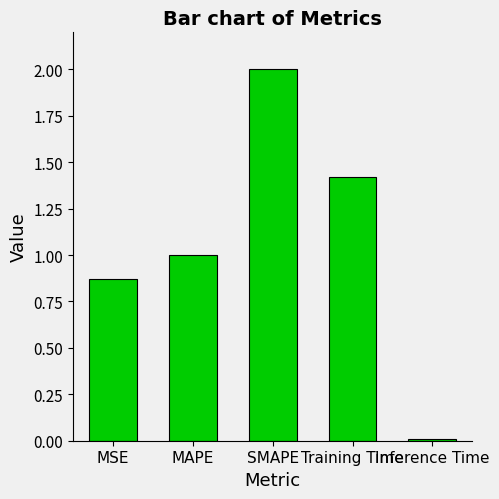

Which has a higher value, Inference Time or SMAPE?

SMAPE